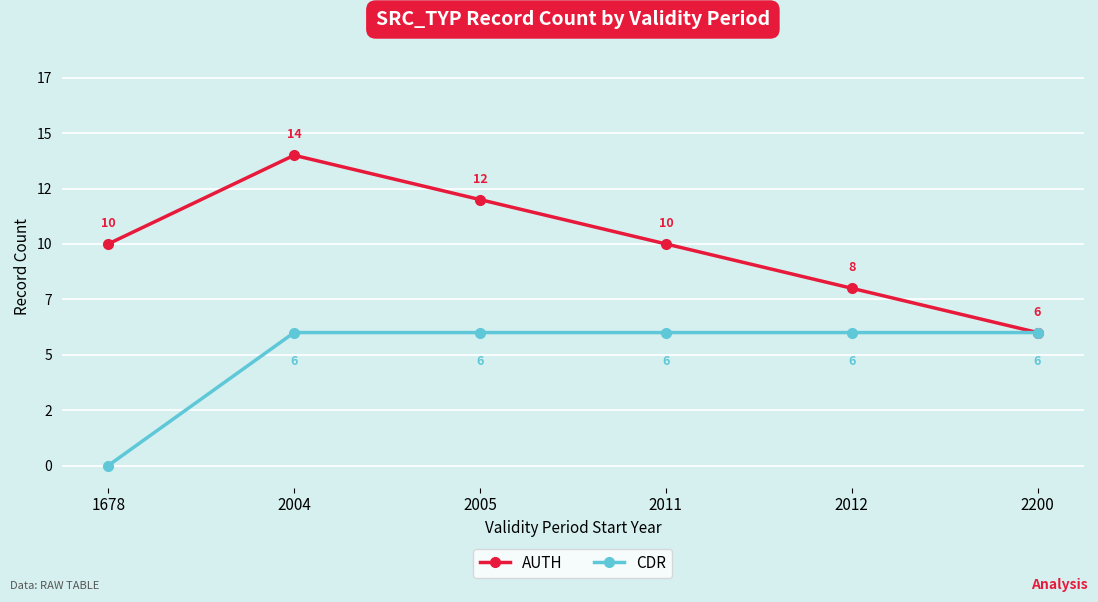

What is the approximate value of AUTH at 2004?

14